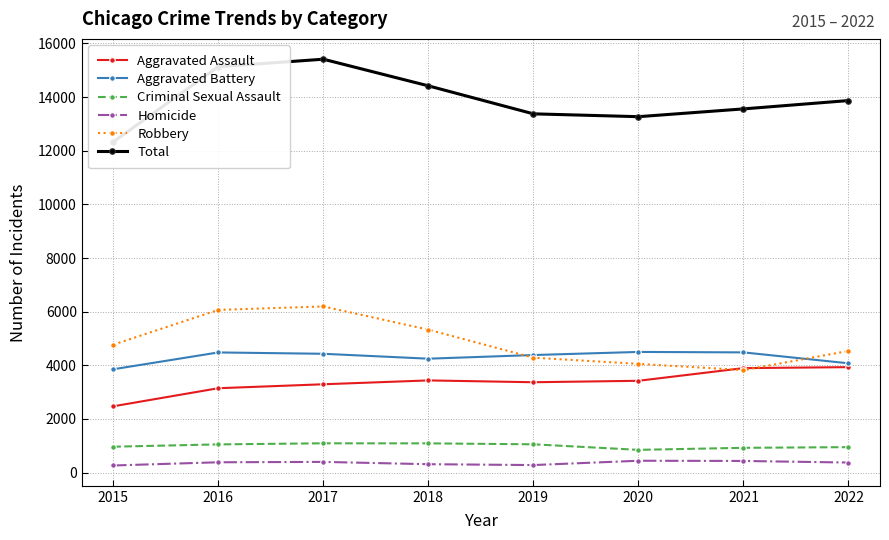

True or false: Aggravated Assault has more than 2 interior local peaks.

False